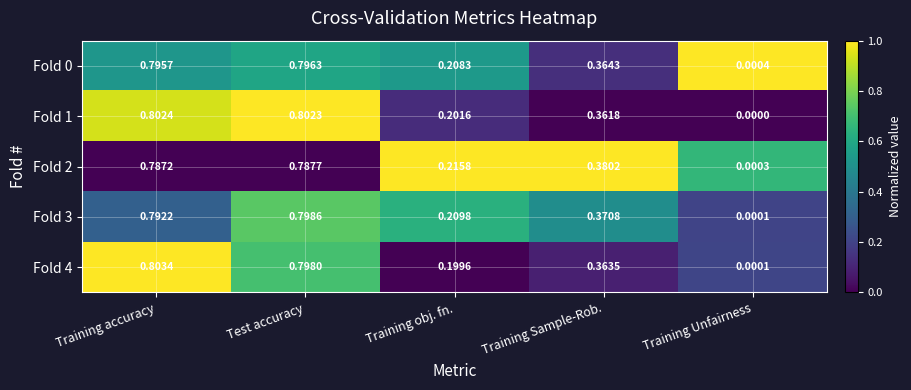

List the labels in order of Fold 0 value, smallest first.

Training Unfairness, Training obj. fn., Training Sample-Rob., Training accuracy, Test accuracy